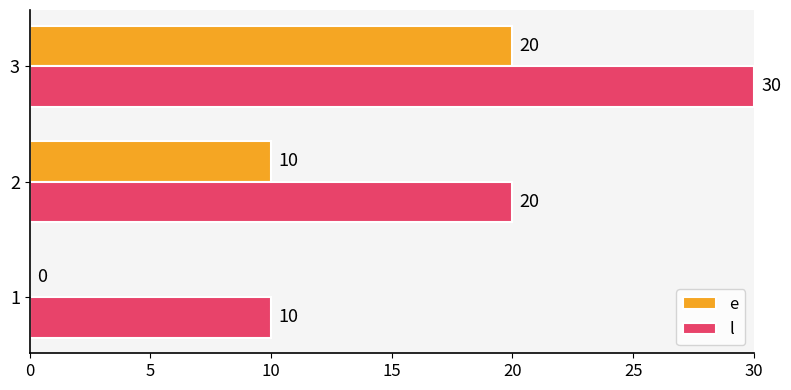

What is the total value across all series at 2?

30